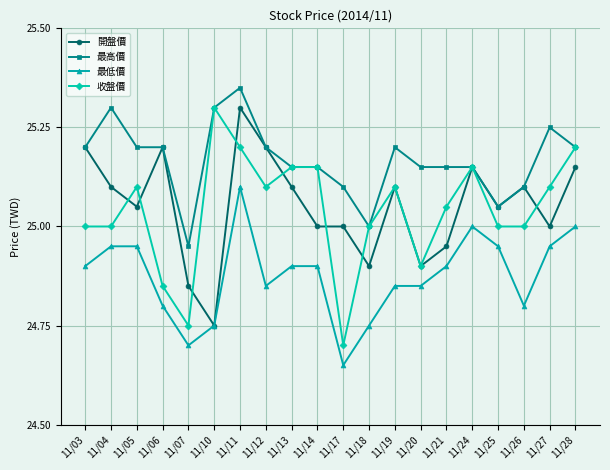

Which series has the widest spread of values?

收盤價